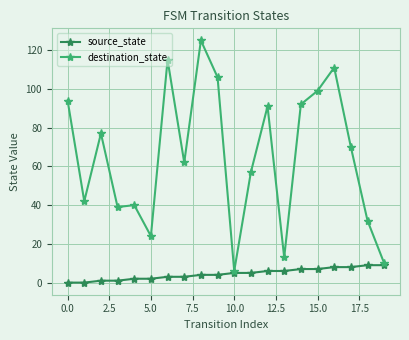

Which series has the largest range (max minus min)?

destination_state